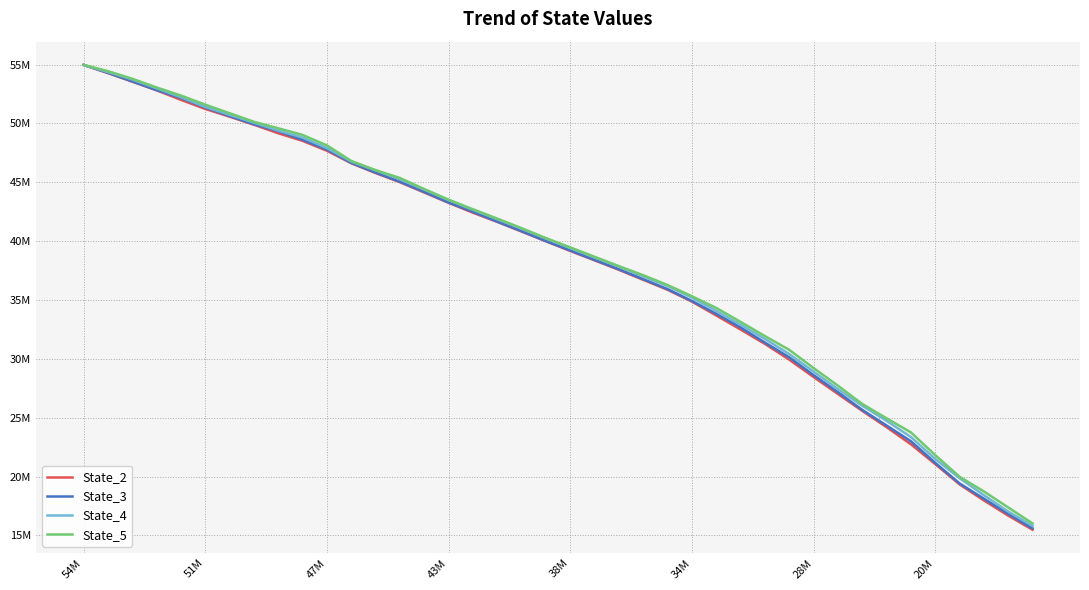

Where does the State_4 series first go above 40222498?

54M